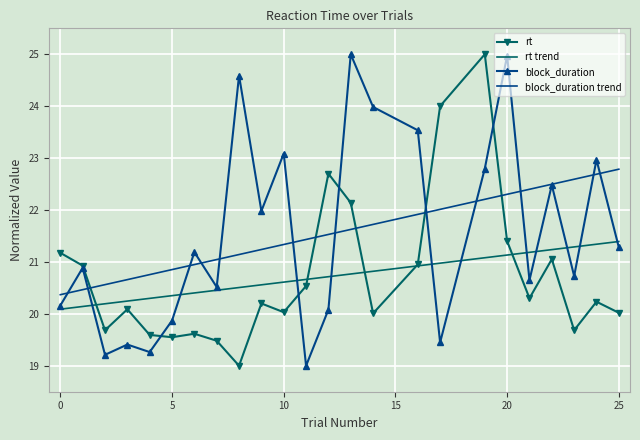

How many interior local valleys does the block_duration series have?

8